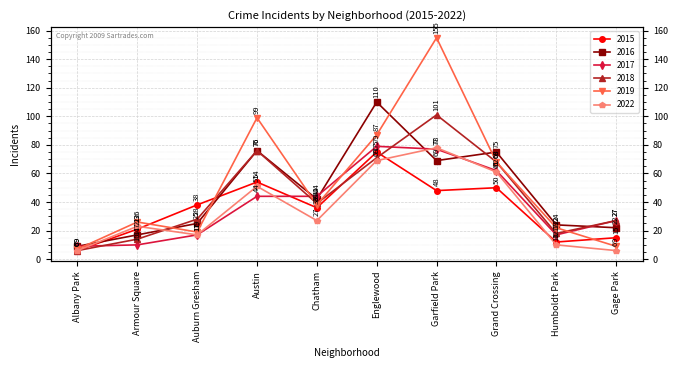

What is the maximum value for 2017?

79